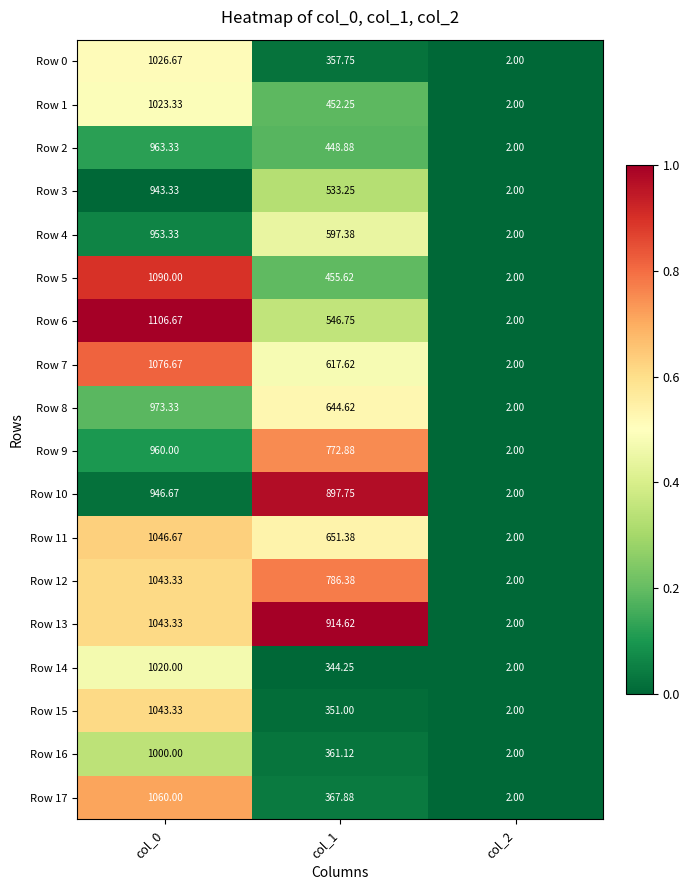

Count the number of categories in the chart.

3